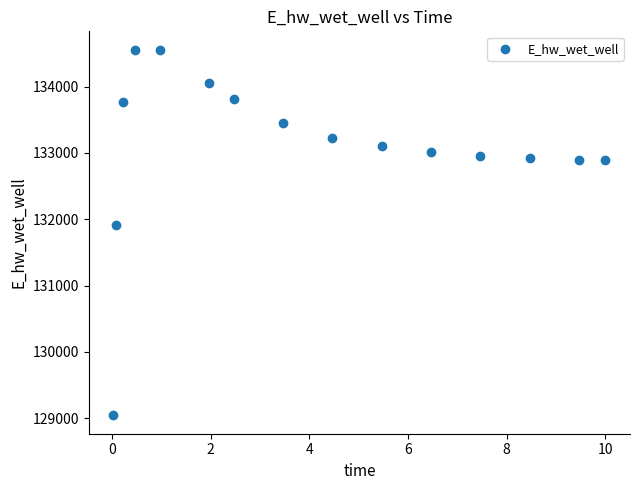

What Y value in the scatter plot is closest to 131799?

131919.5